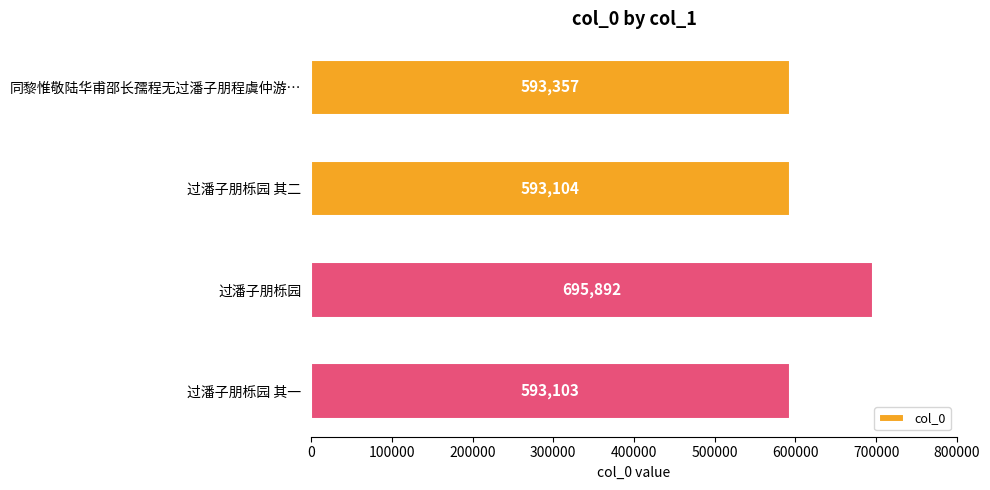

What is the ratio of the value at 过潘子朋栎园 to the value at 过潘子朋栎园 其一?

1.2